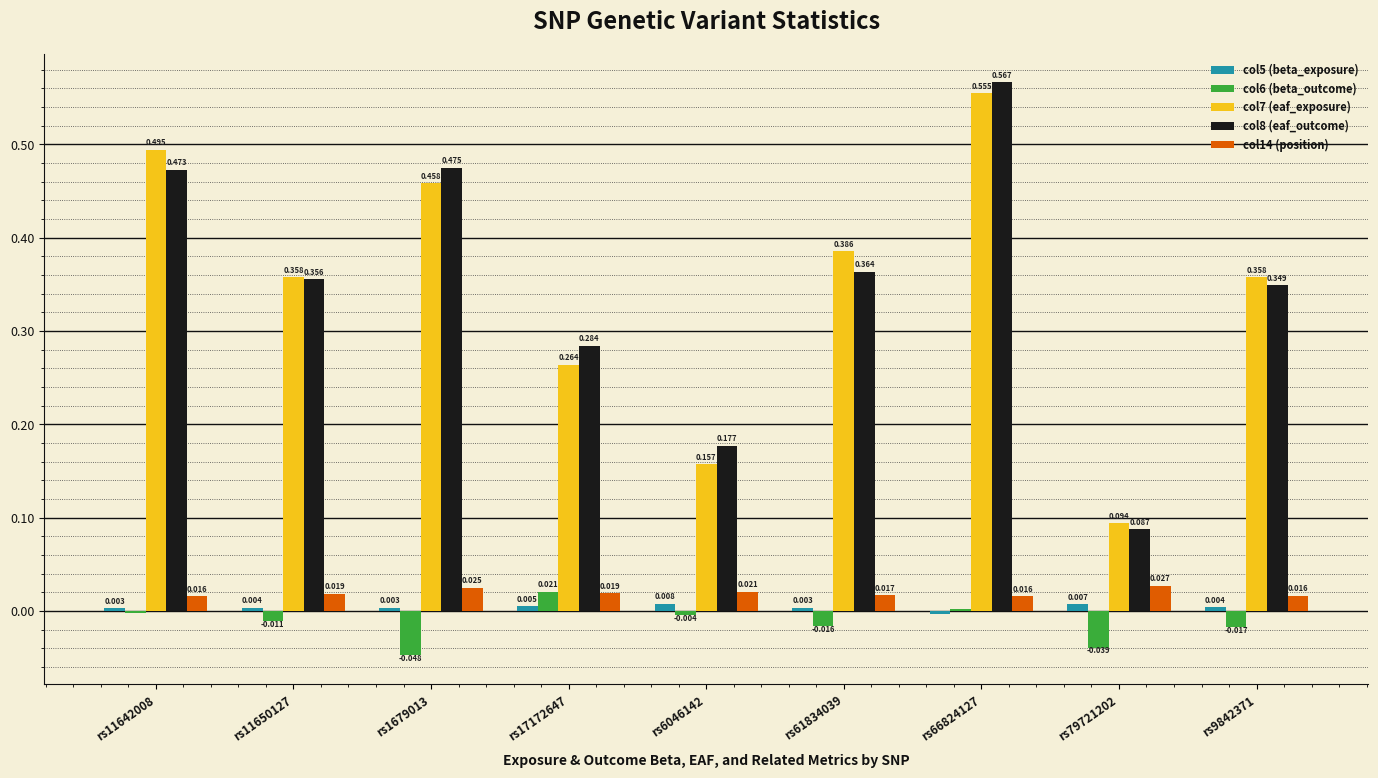

Is the value of col6 (beta_outcome) at rs11642008 greater than the value of col7 (eaf_exposure) at rs9842371?

No